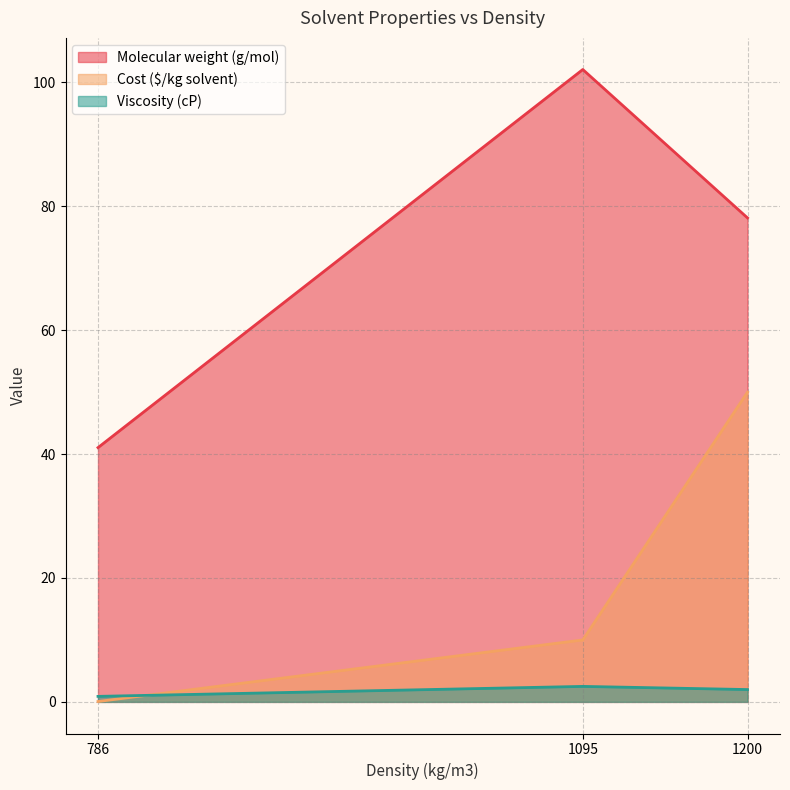

Reading right to left, what are all the values shown in this chart?

Molecular weight (g/mol): 78.1	102.1	41.0
Cost ($/kg solvent): 50.0	10.0	0.1
Viscosity (cP): 2.0	2.5	0.9